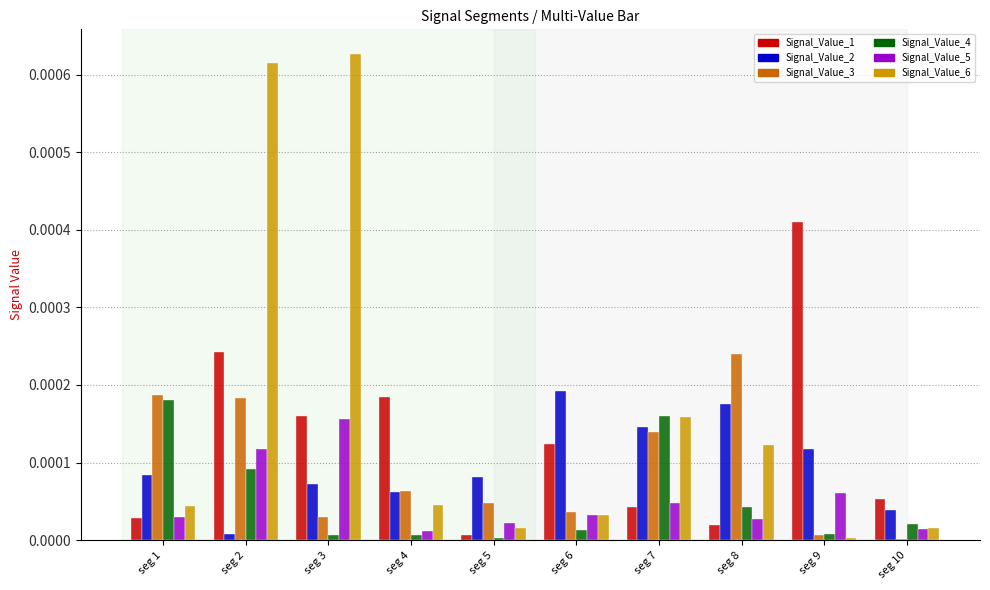

True or false: Signal_Value_5 has a value of 0.0 at seg 9.

True